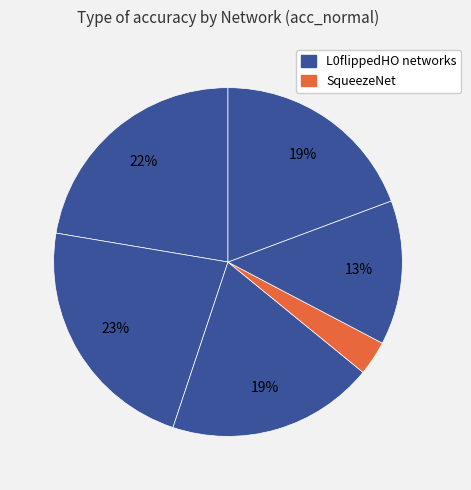

How many slices are in this pie chart?

6